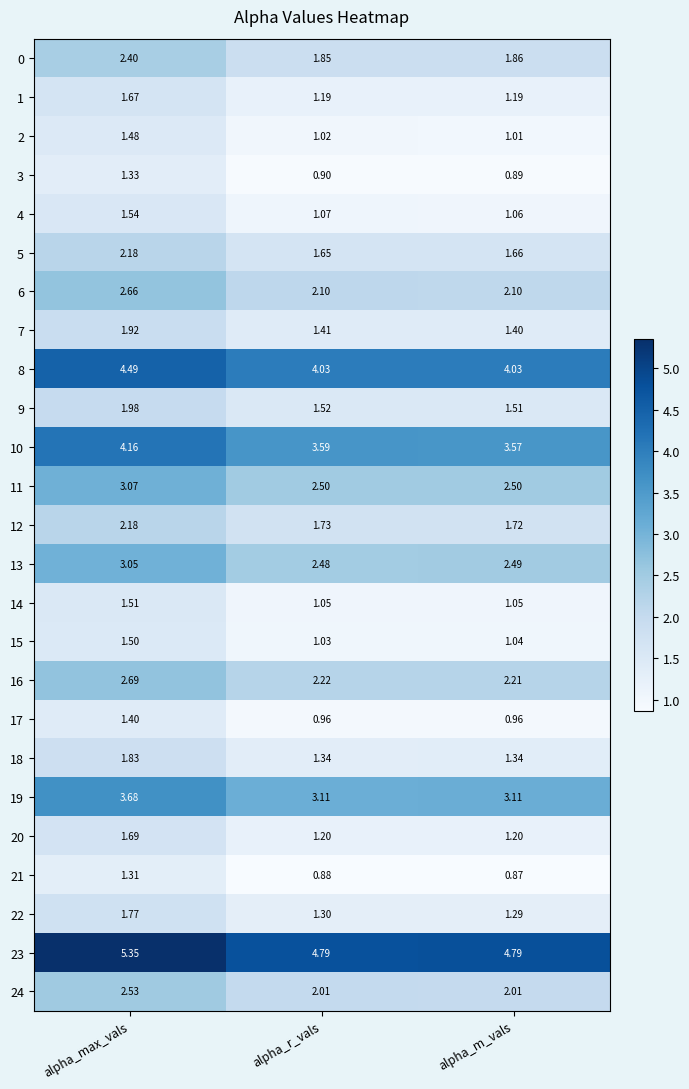

Which label corresponds to the largest value in the chart?

alpha_max_vals